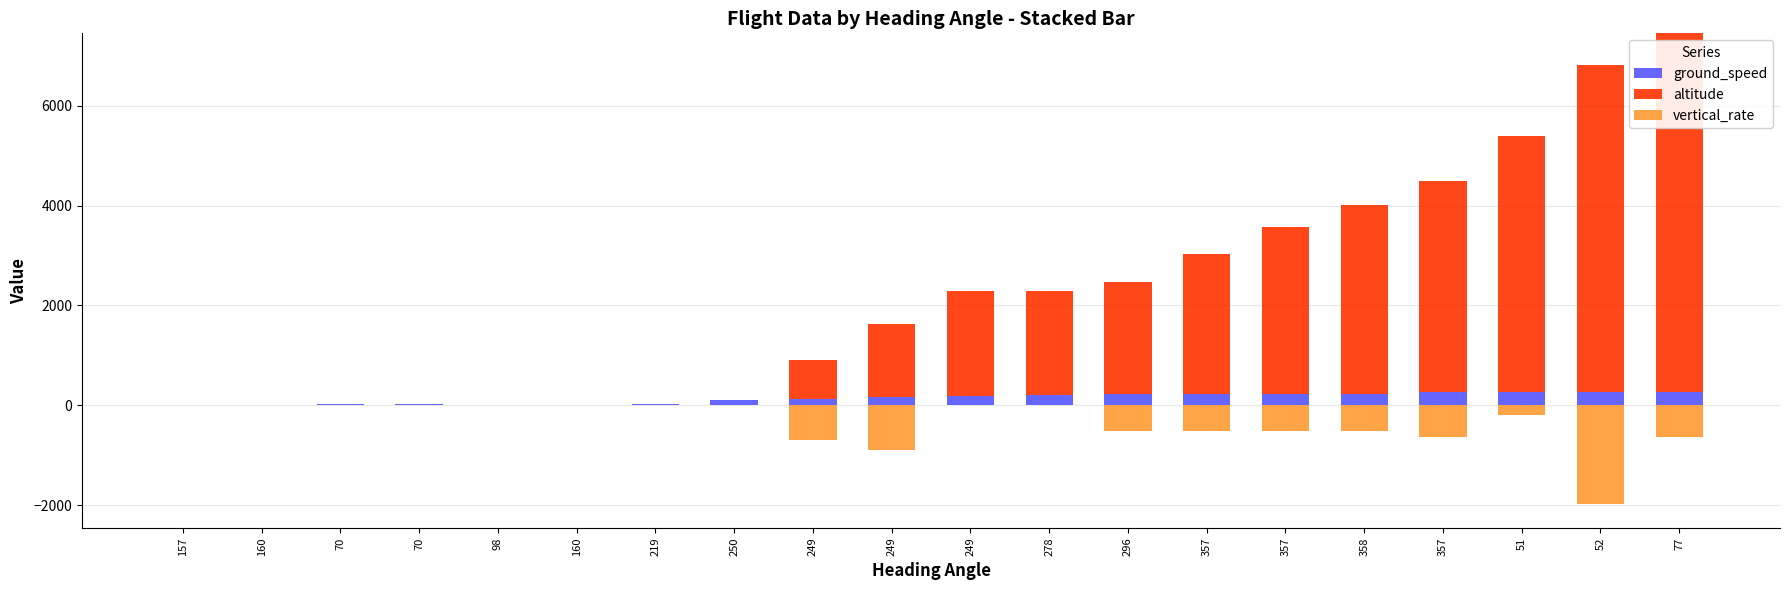

What is the label of the 1st bar from the left?

157